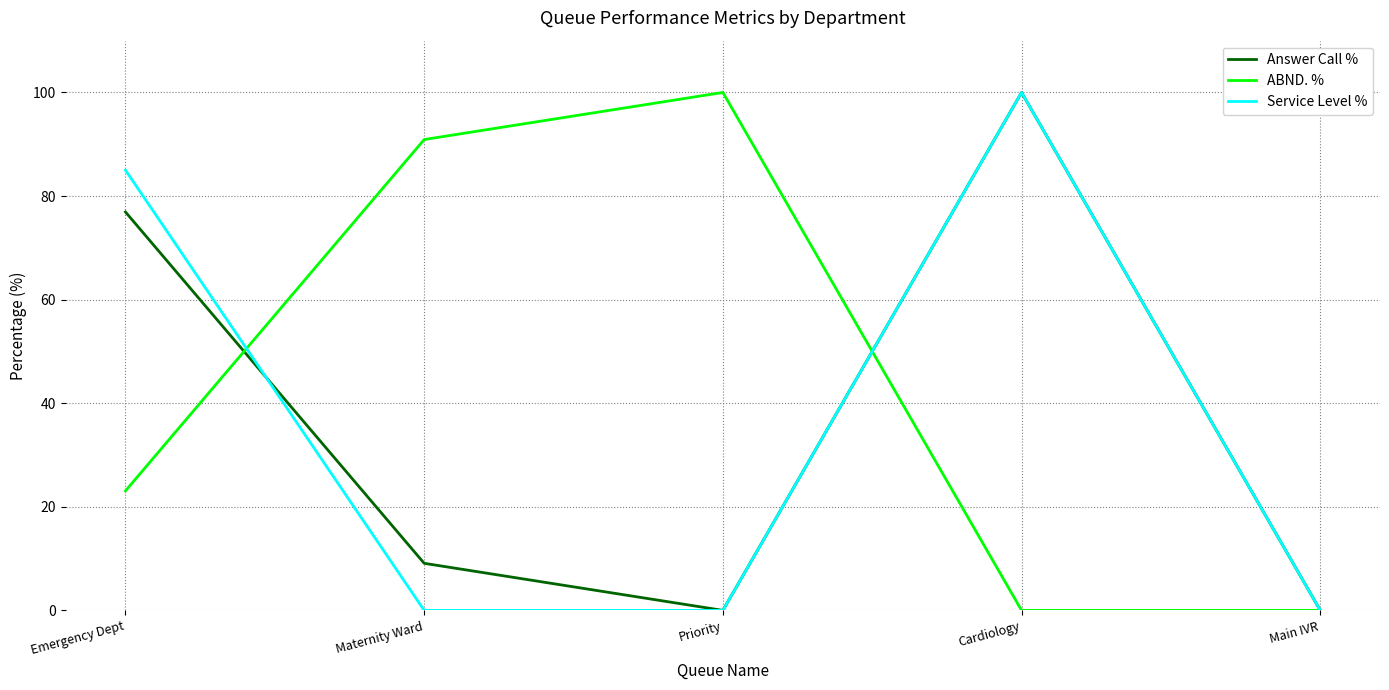

At which category is the sum across all series the highest?

Cardiology